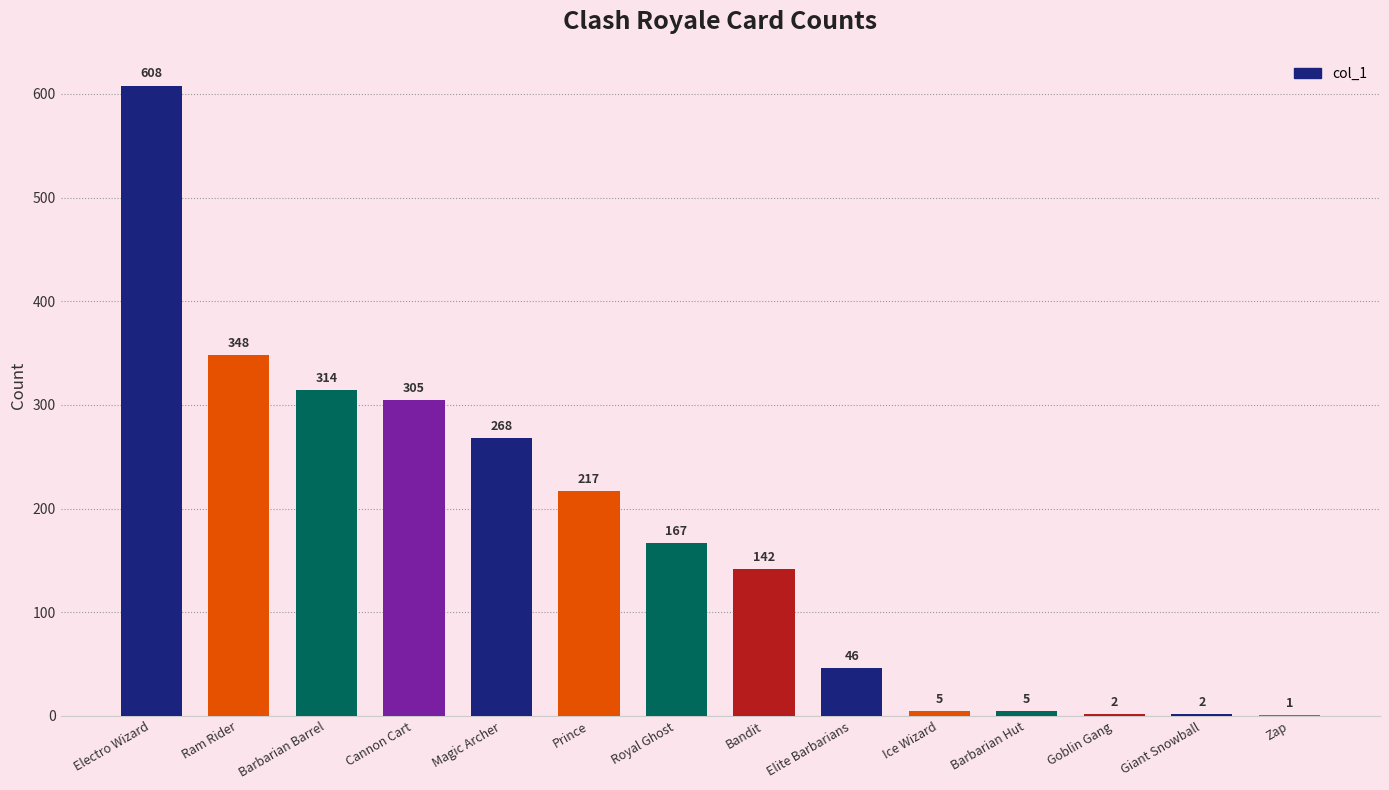

The value at Electro Wizard is 289. True or false?

False